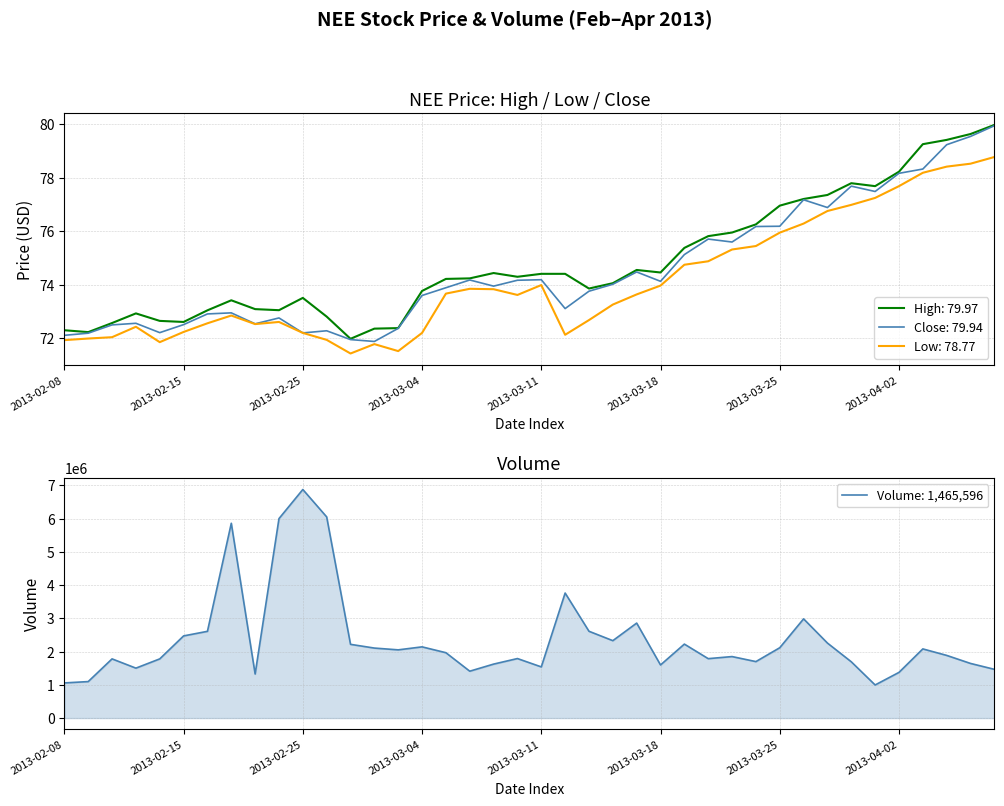

True or false: Low: 78.77 and High: 79.97 intersect in this chart.

False